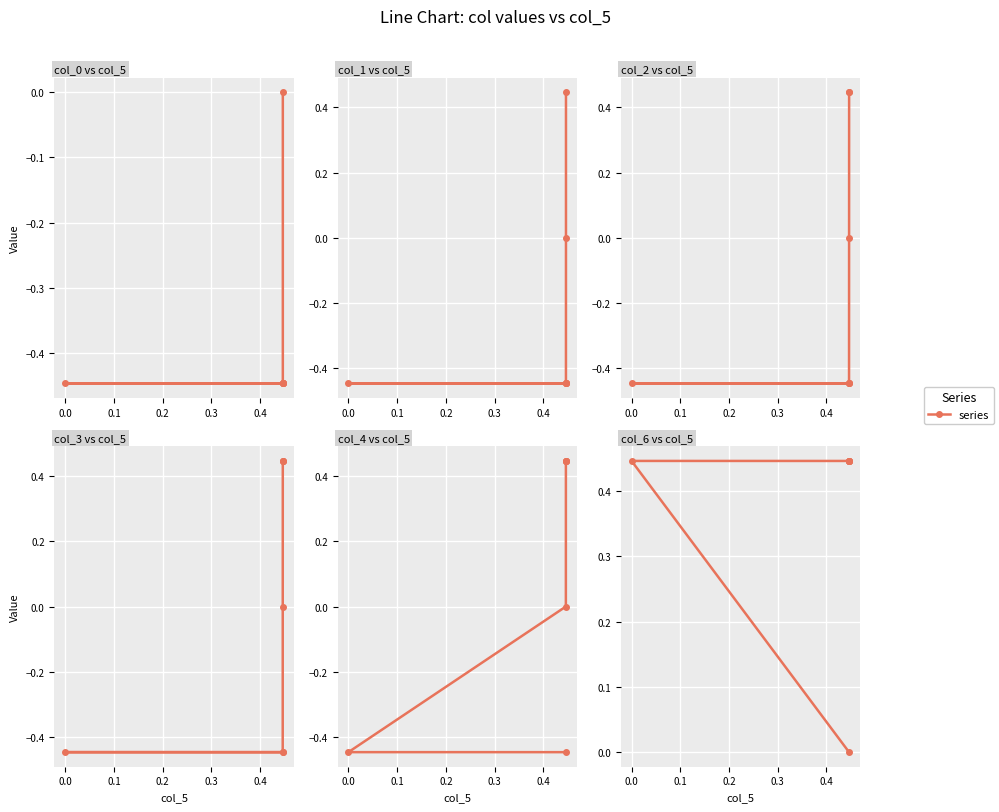

Where is the first local maximum for col_6?

0.4